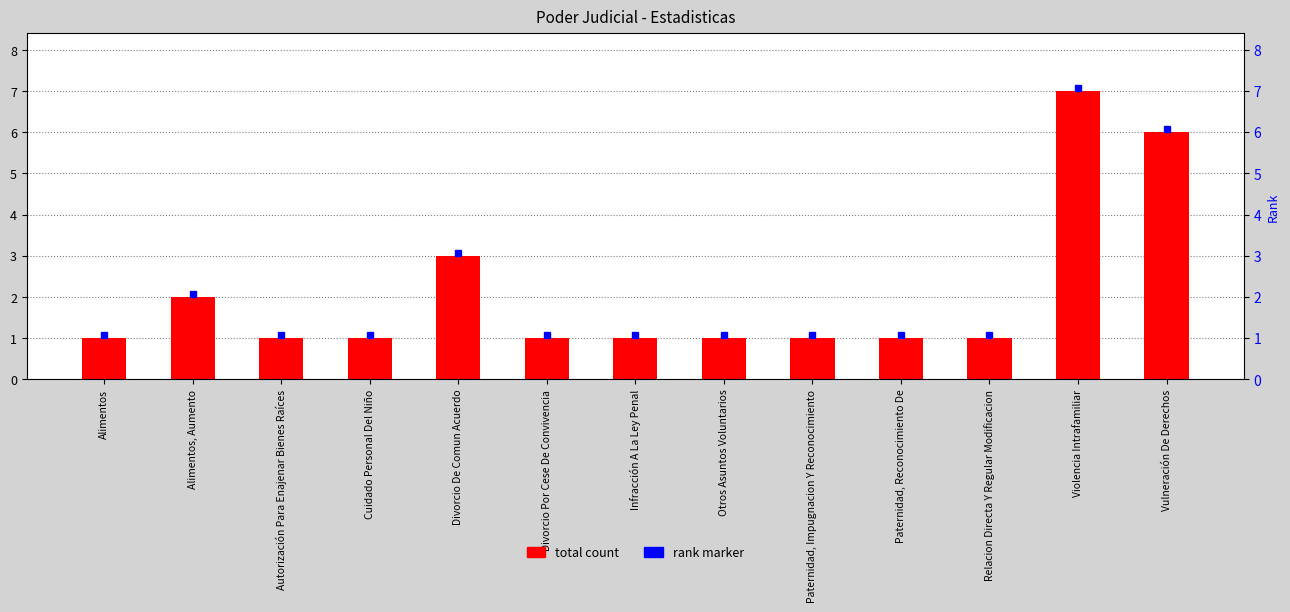

The chart shows a value of 1 at Divorcio De Comun Acuerdo. True or false?

False